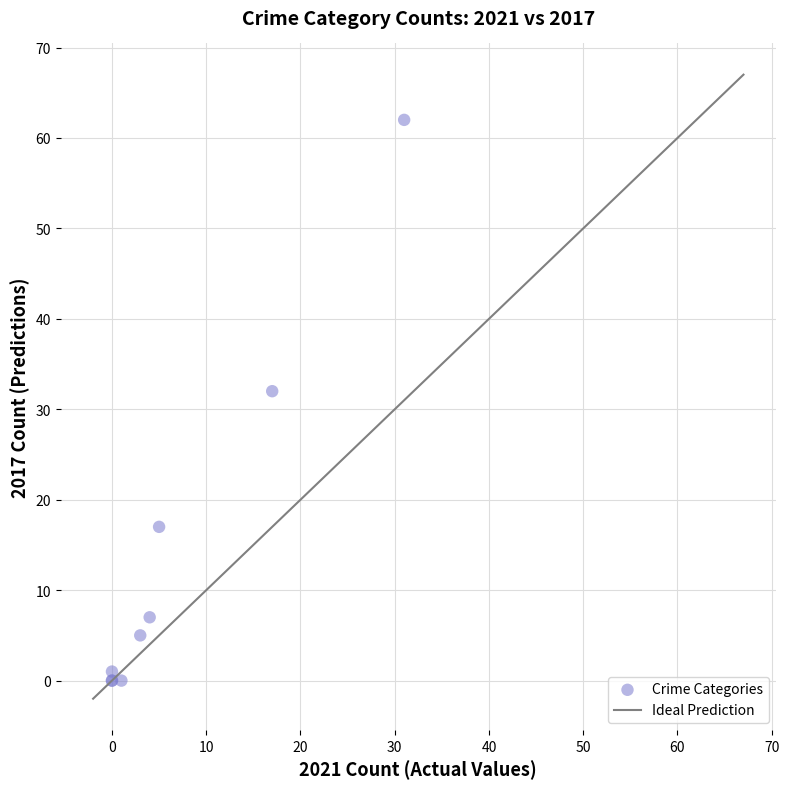

What Y value in the scatter plot is closest to 31?

32